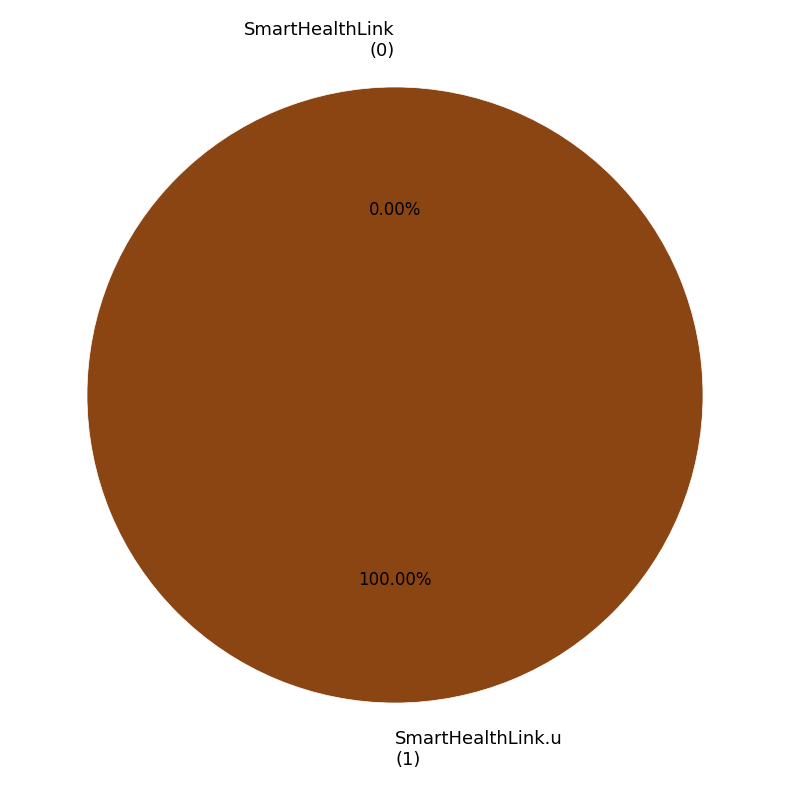

Rank the categories by value from lowest to highest.

SmartHealthLink, SmartHealthLink.u